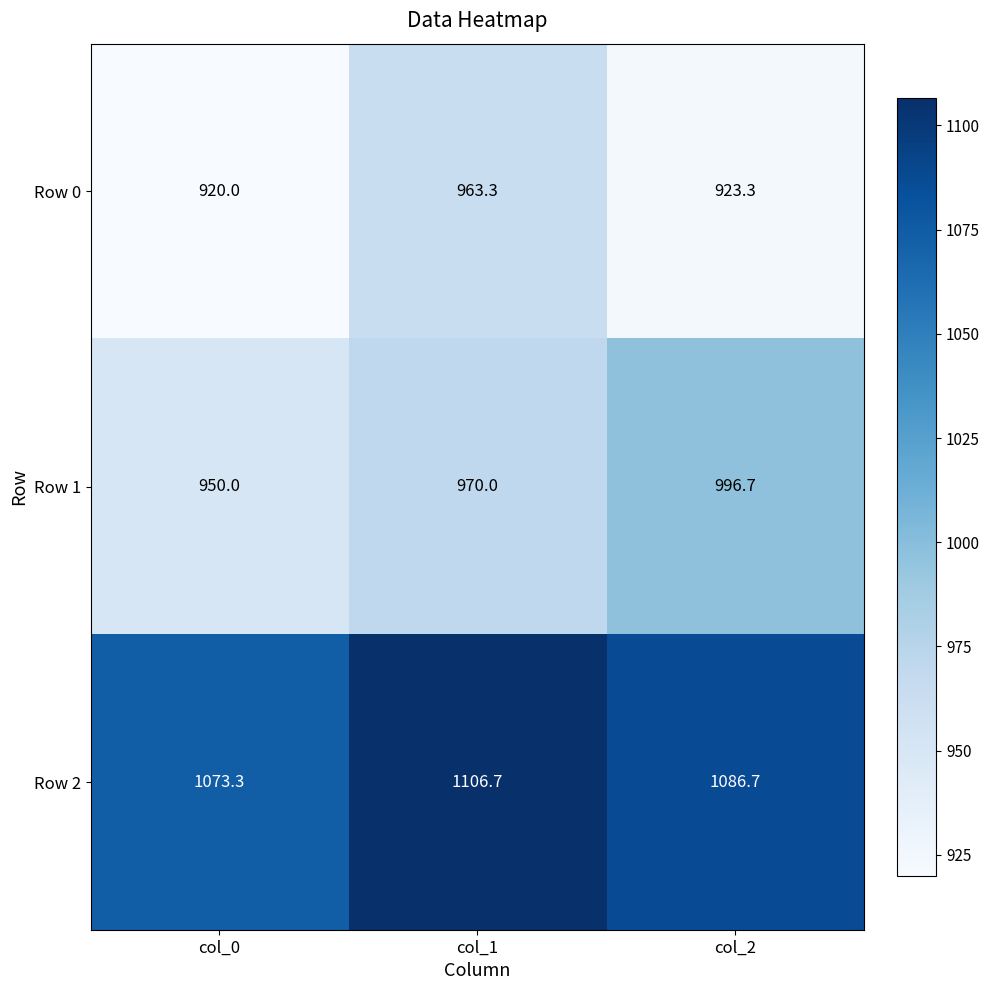

Read the Row 0 value at col_1.

963.3